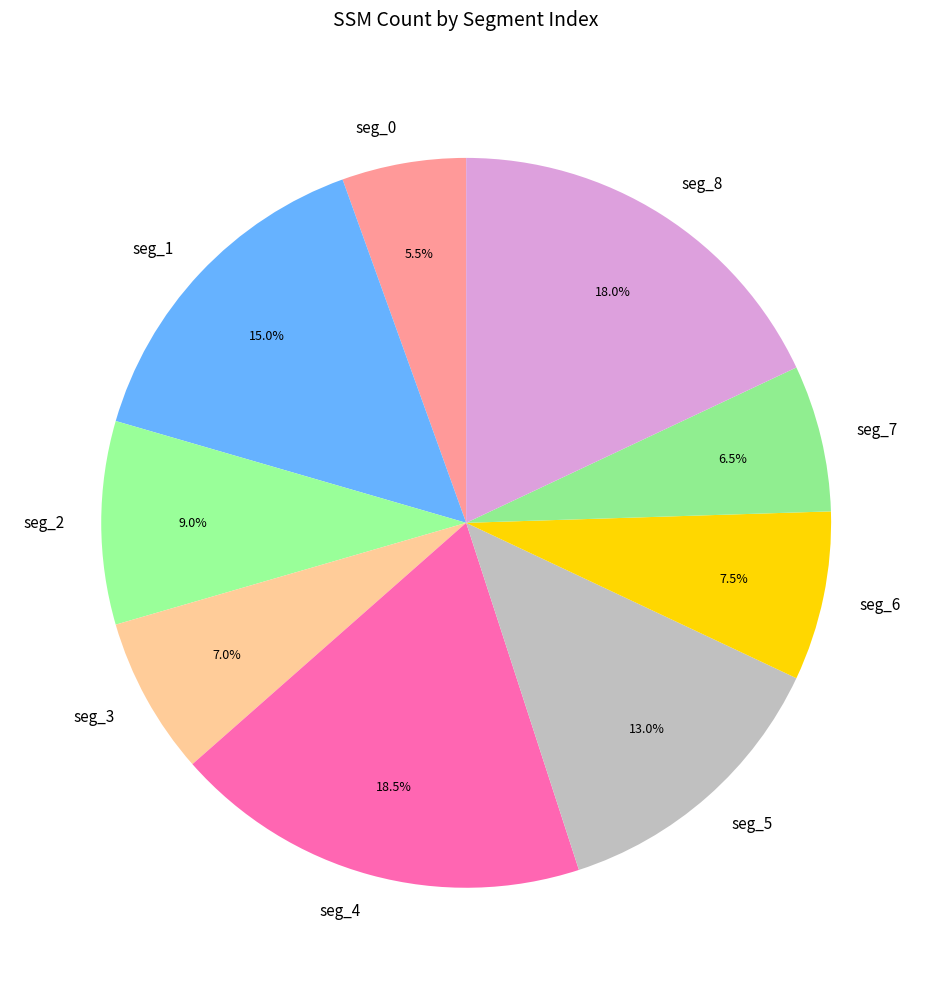

Is there a majority slice in this chart?

No